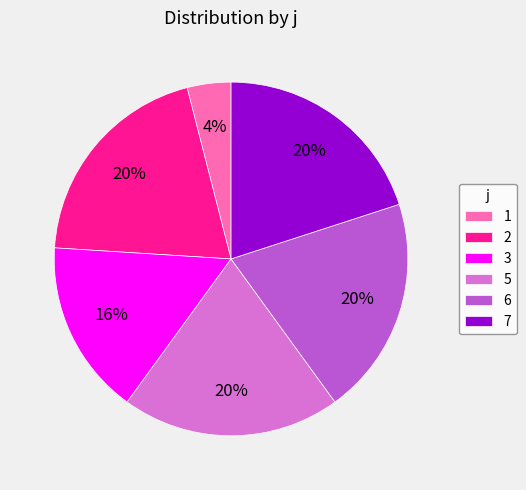

Is there a majority slice in this chart?

No